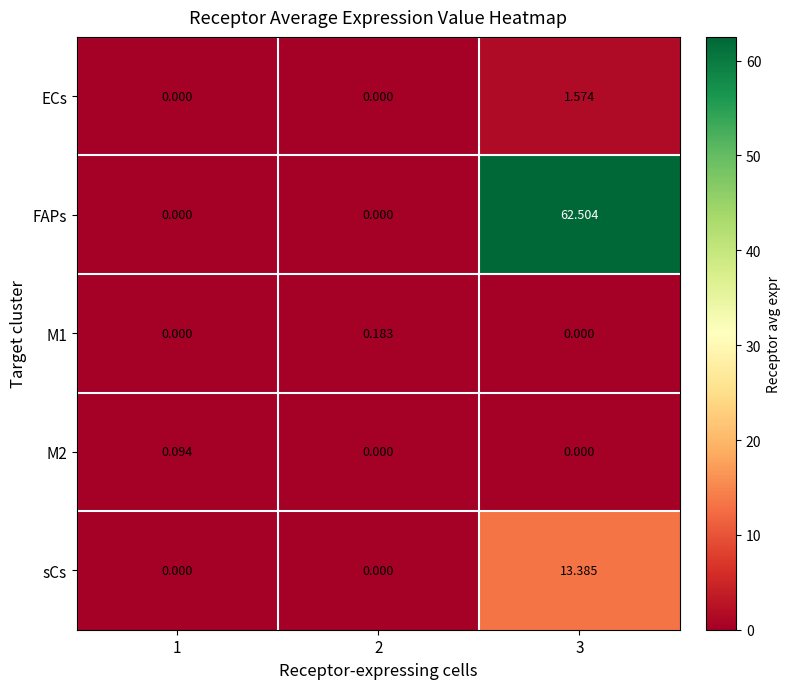

Count the number of data series in this chart.

5